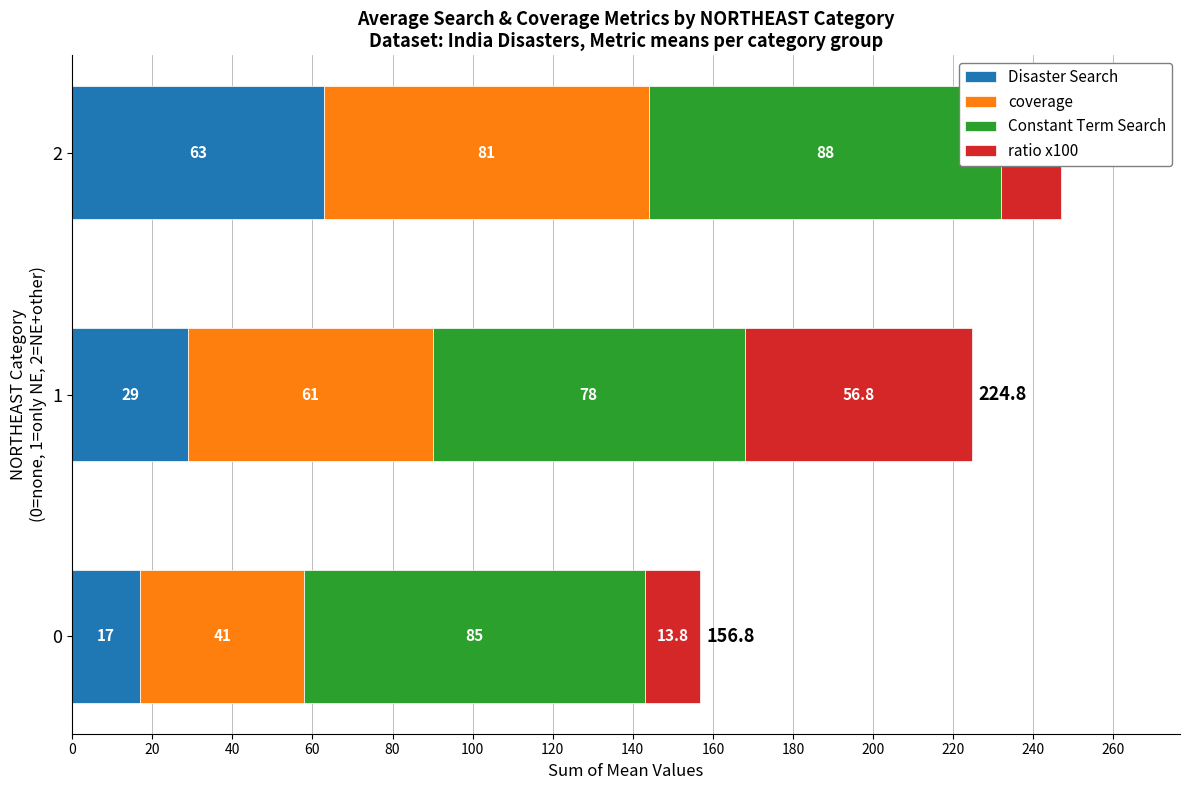

What is the difference between the maximum and minimum values in the ratio x100 series?

43.0